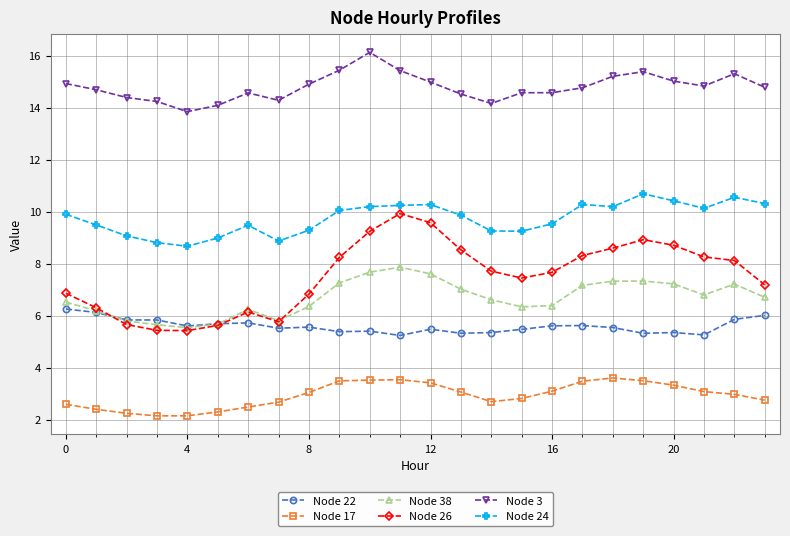

What is the value of the Node 22 point at the 3rd from the left?

5.8